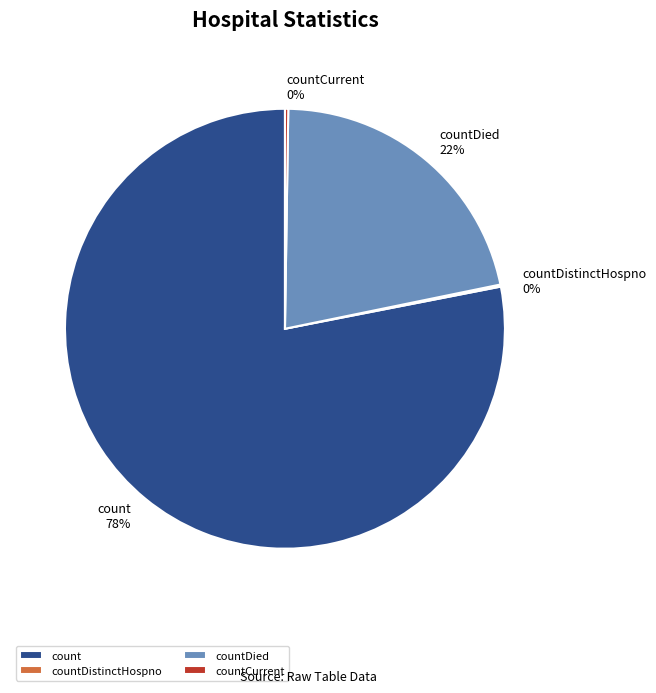

The countDied slice represents 22% of the pie. True or false?

True